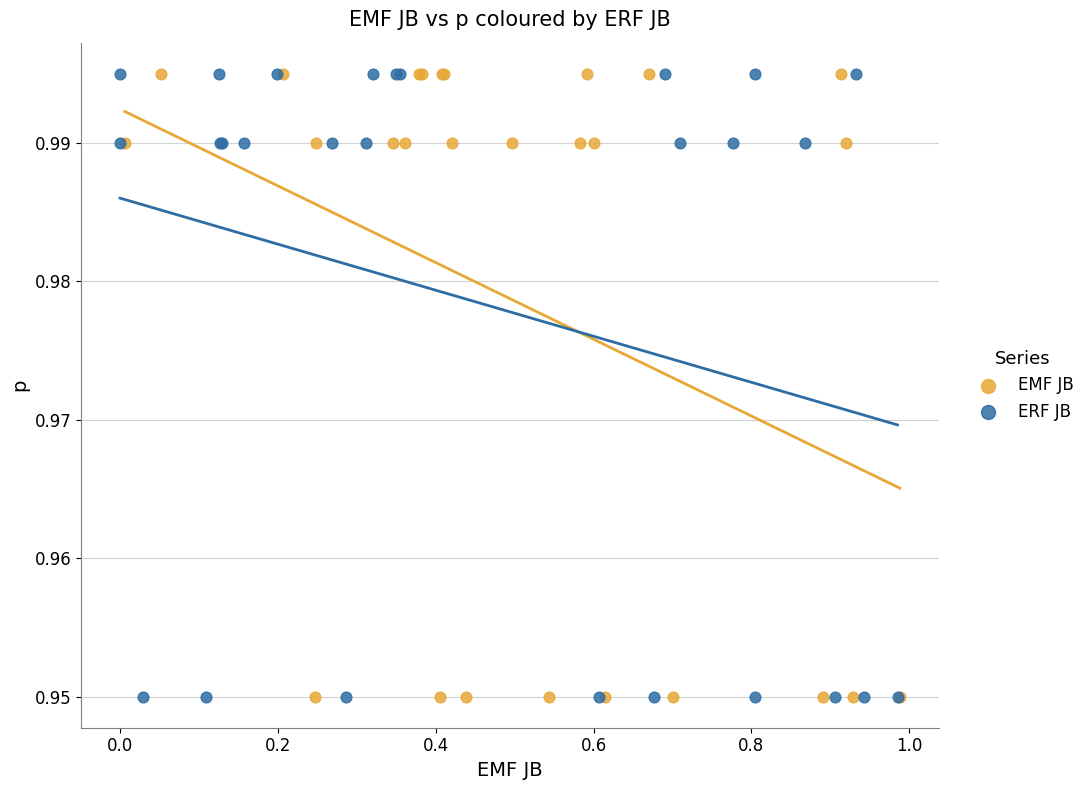

What are all the series names shown in the legend?

EMF JB, ERF JB